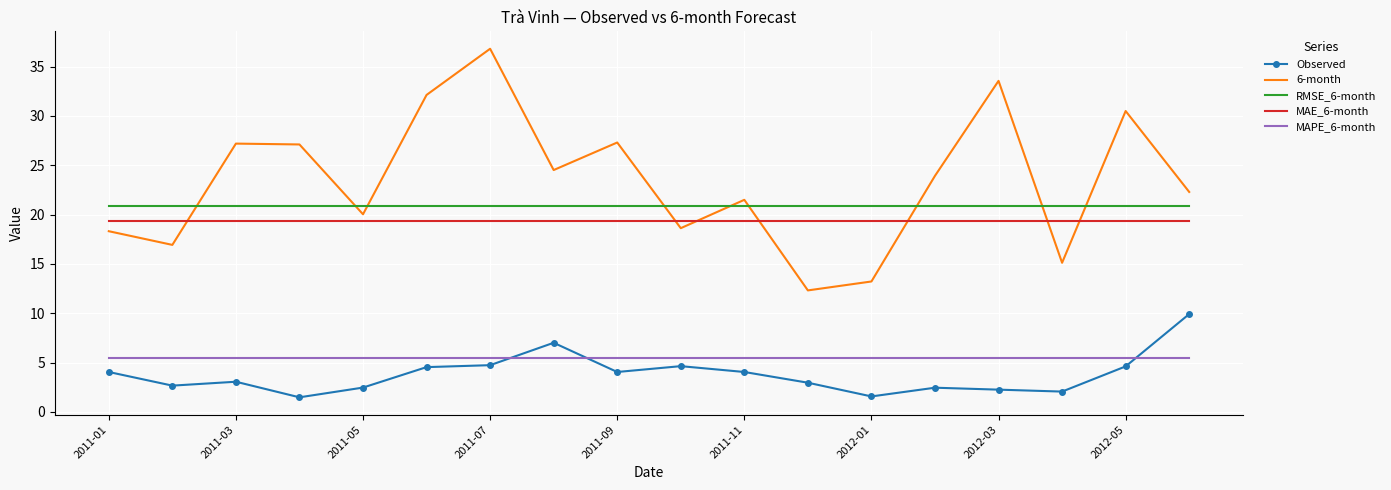

What is the maximum value shown in the chart?

36.8